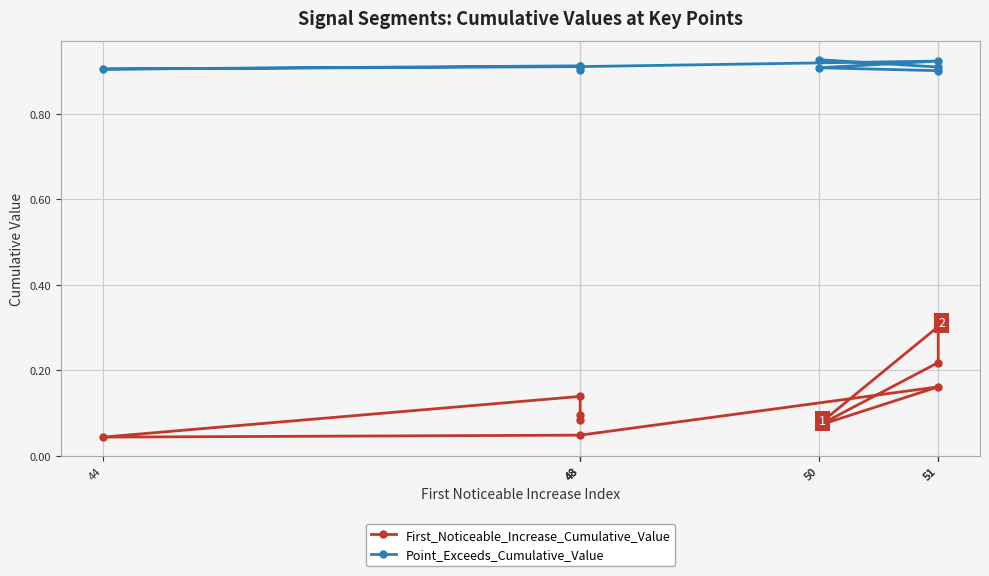

True or false: First_Noticeable_Increase_Cumulative_Value and Point_Exceeds_Cumulative_Value intersect in this chart.

False